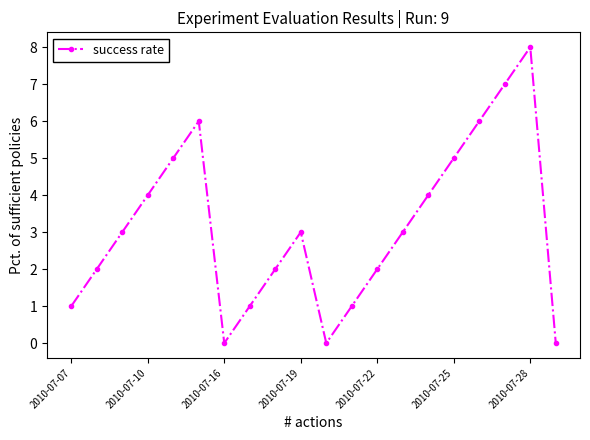

How many categories are shown in the chart?

20